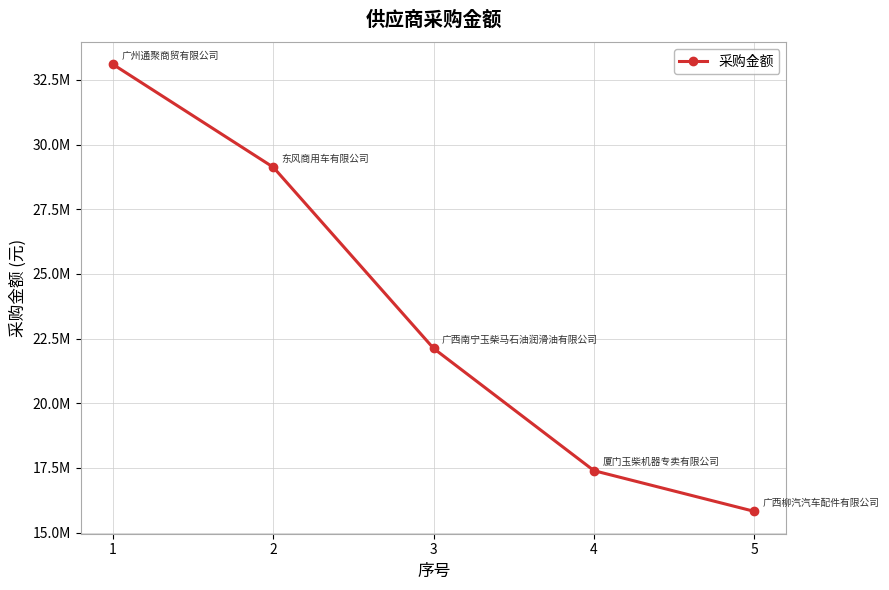

True or false: the data shows 36304069.9 at 3.

False